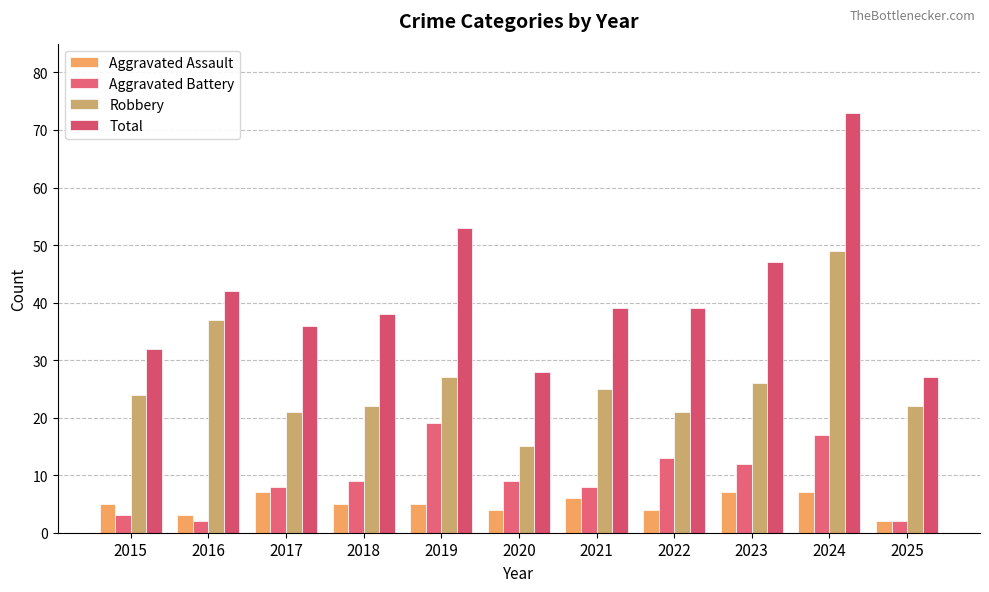

What is the value of the Robbery bar at the 4th from the left?

22